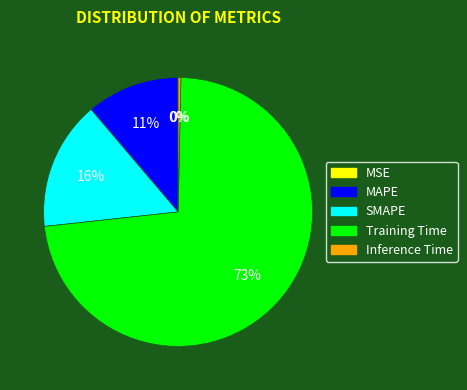

Which has a higher value, MAPE or SMAPE?

SMAPE